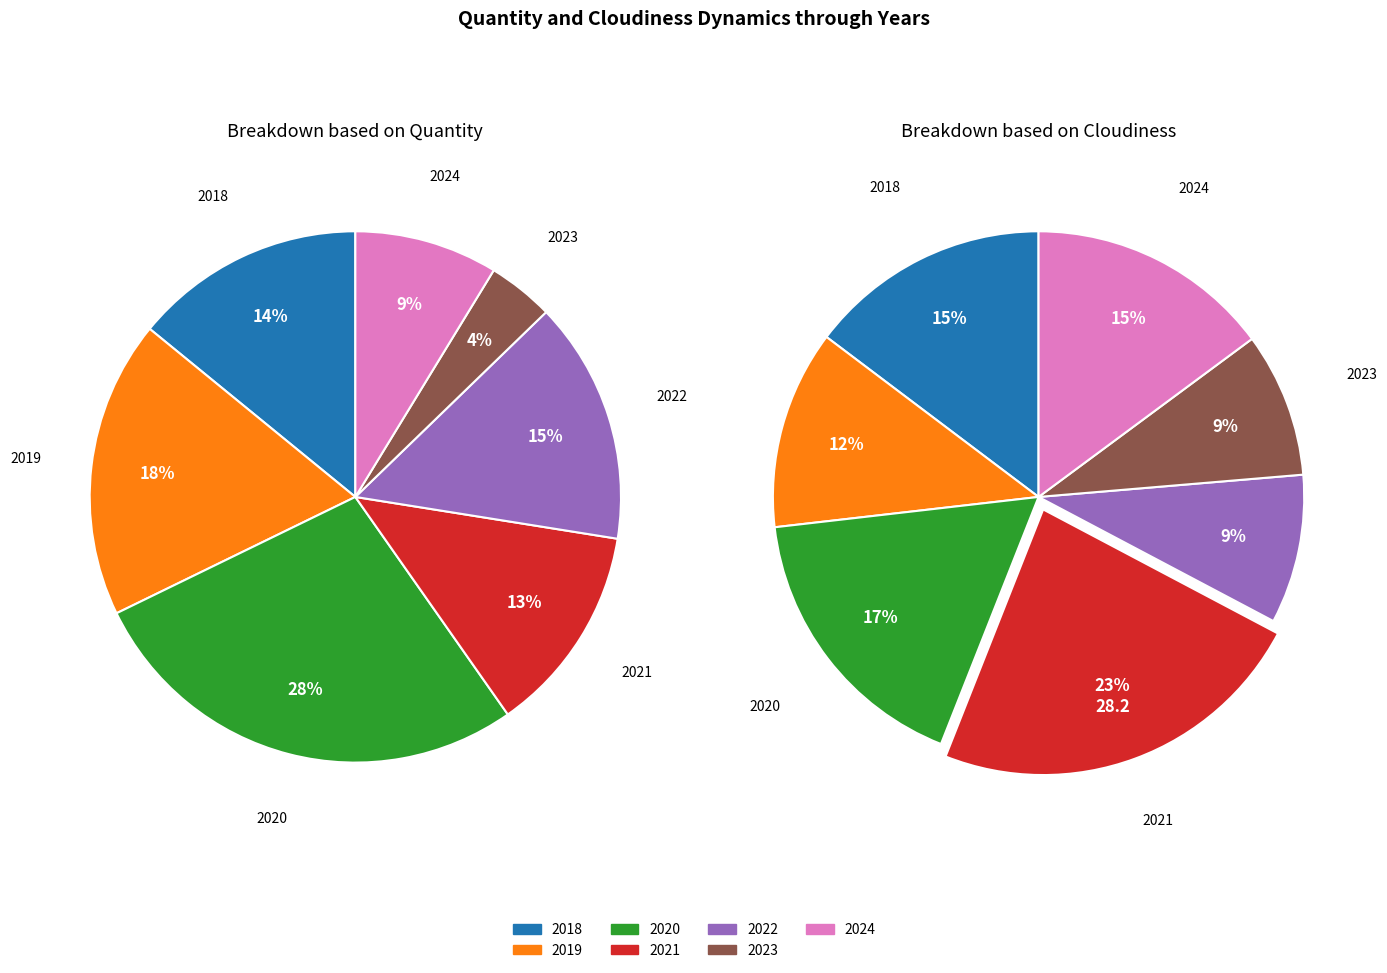

Which category has the biggest portion of the pie?

2020